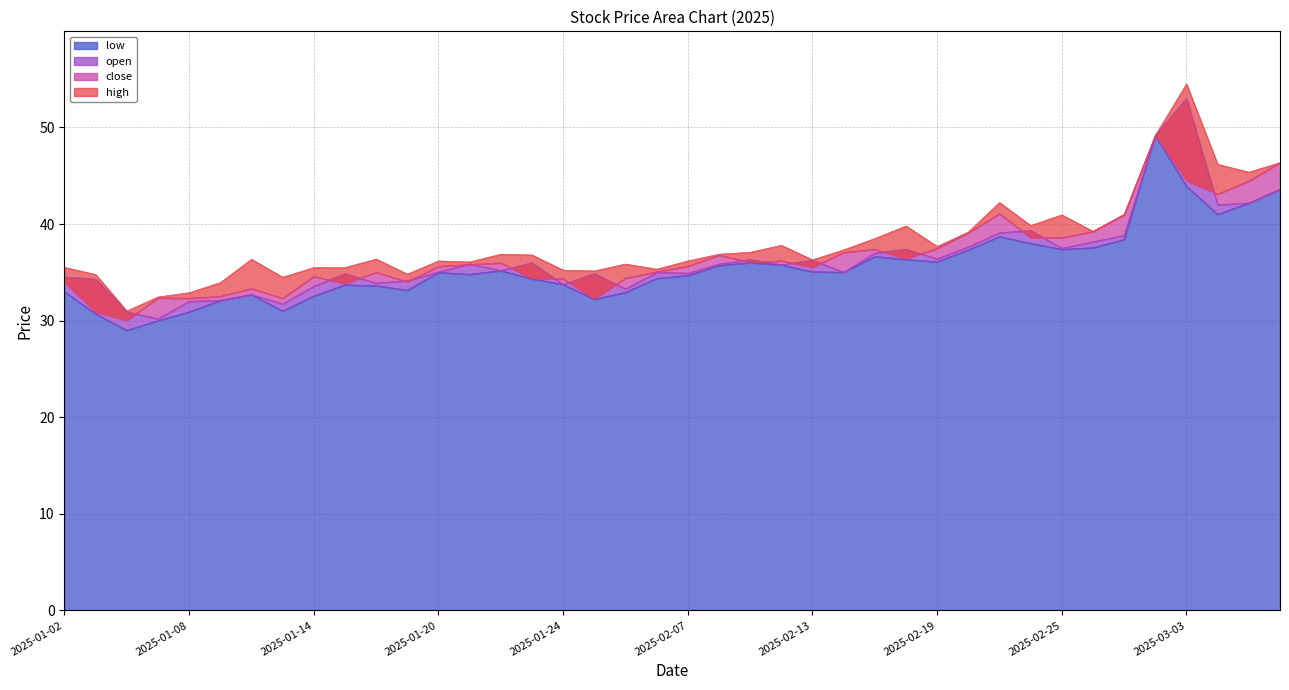

What is the sum of the open values at 2025-01-10 and 2025-02-17?

69.7